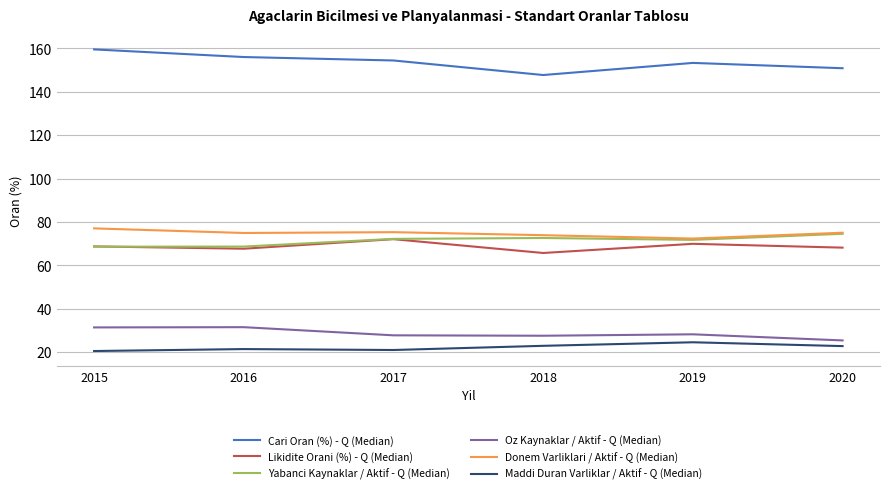

True or false: Donem Varliklari / Aktif - Q (Median) and Maddi Duran Varliklar / Aktif - Q (Median) intersect in this chart.

False